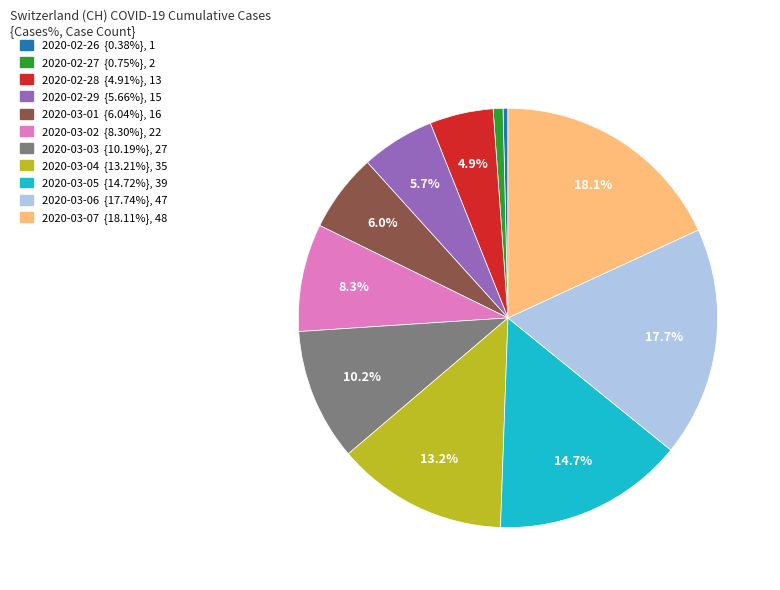

Count the number of slices in the pie.

11